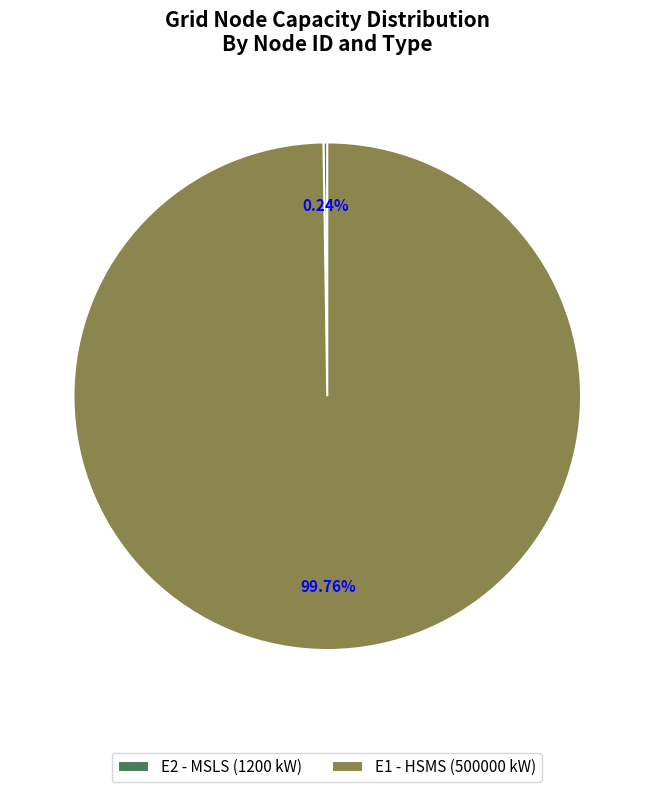

Does any single category account for the majority?

Yes